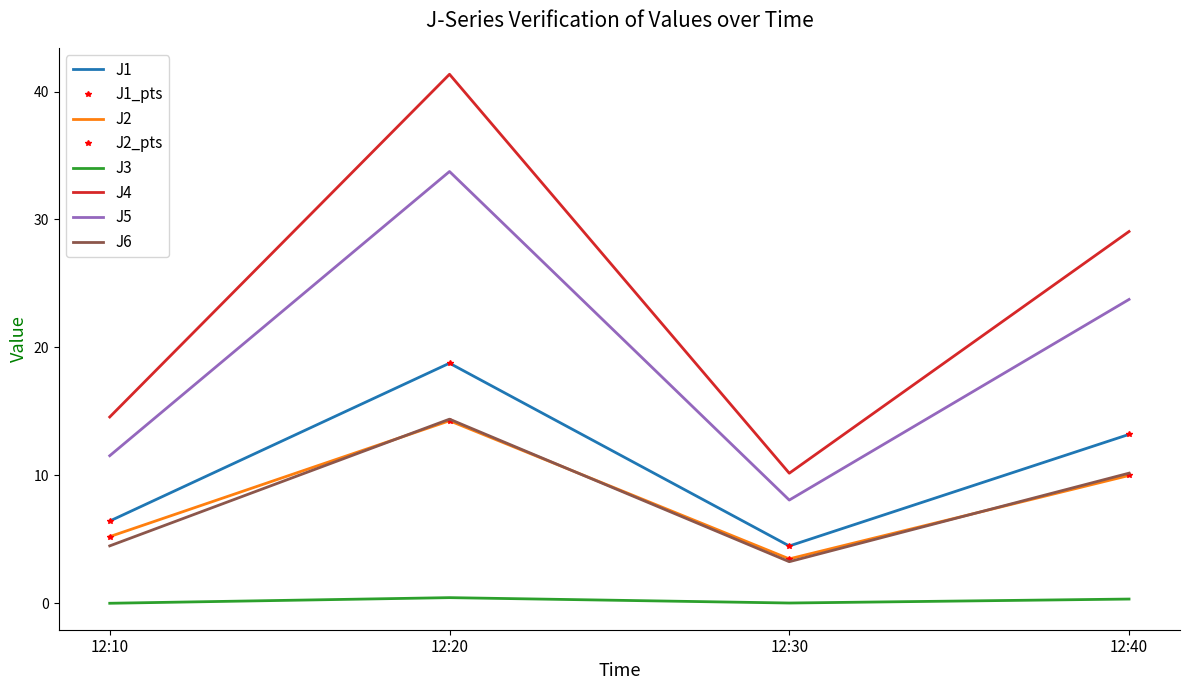

At which category does the chart reach its minimum across all series?

12:10